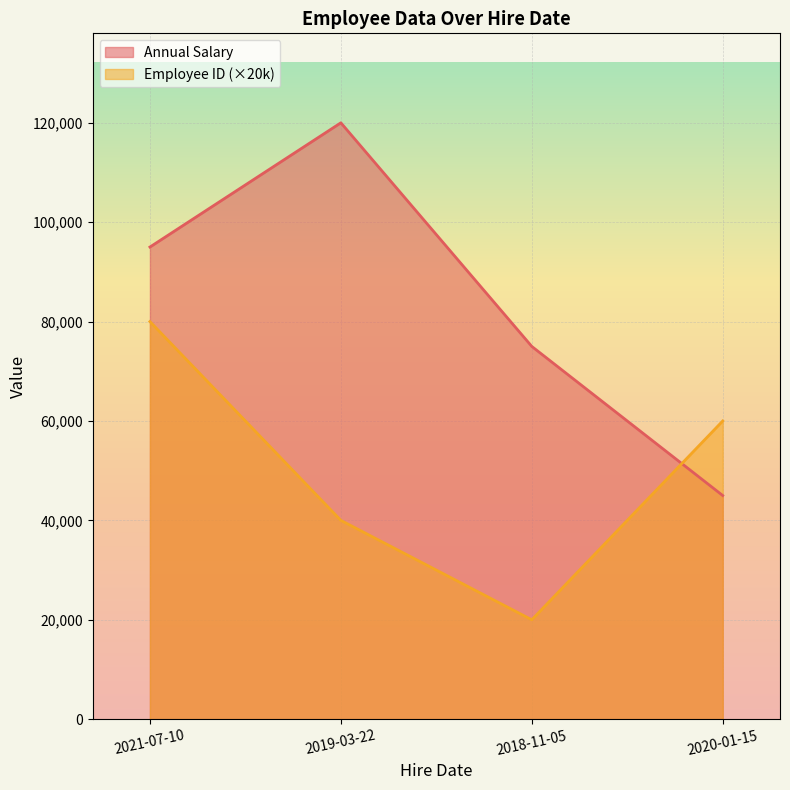

The value of Annual Salary at 2019-03-22 is 67940. True or false?

False